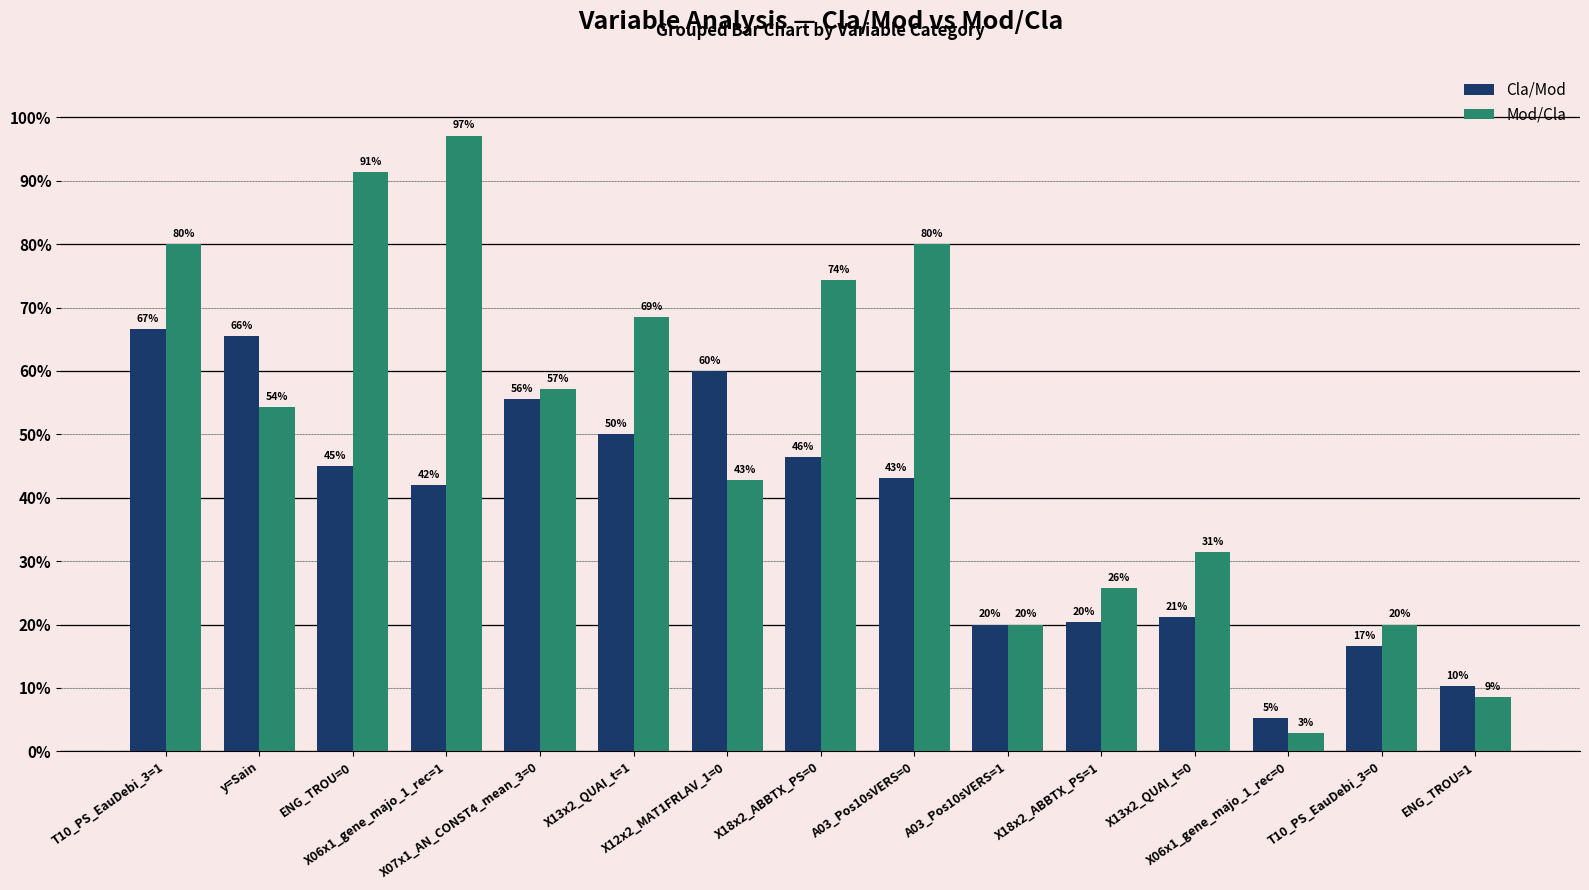

List the series in order of their peak value, highest first.

Mod/Cla, Cla/Mod